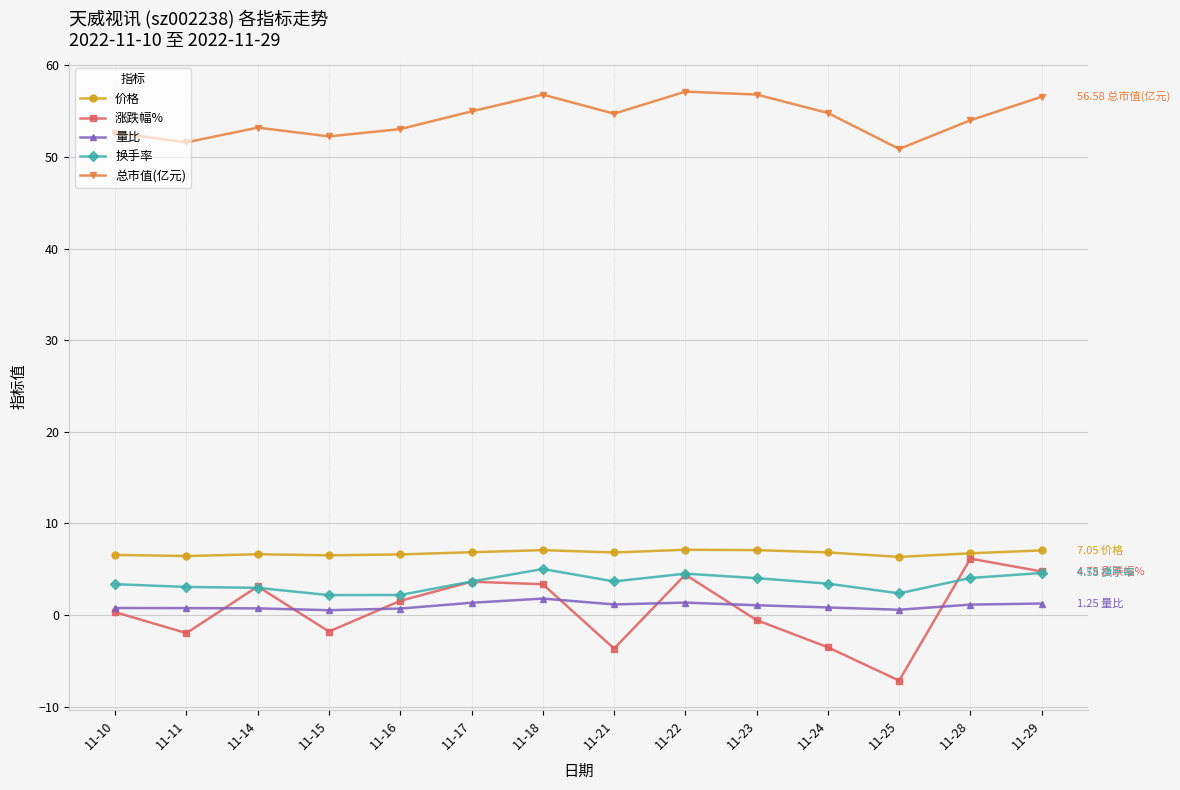

At how many categories does at least one series exceed 37?

14